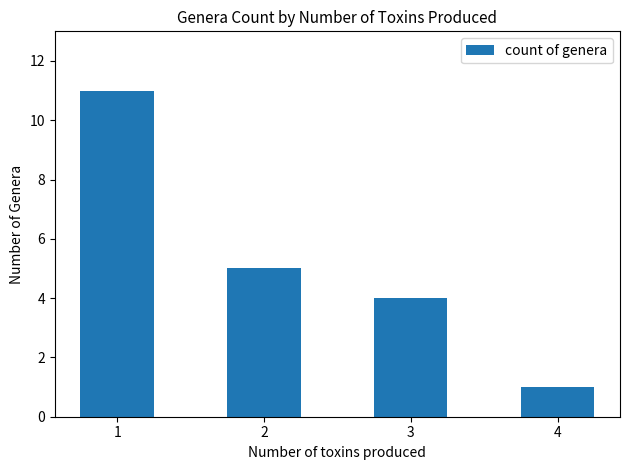

Reading left to right, transcribe all the data shown in this chart.

1=11	2=5	3=4	4=1